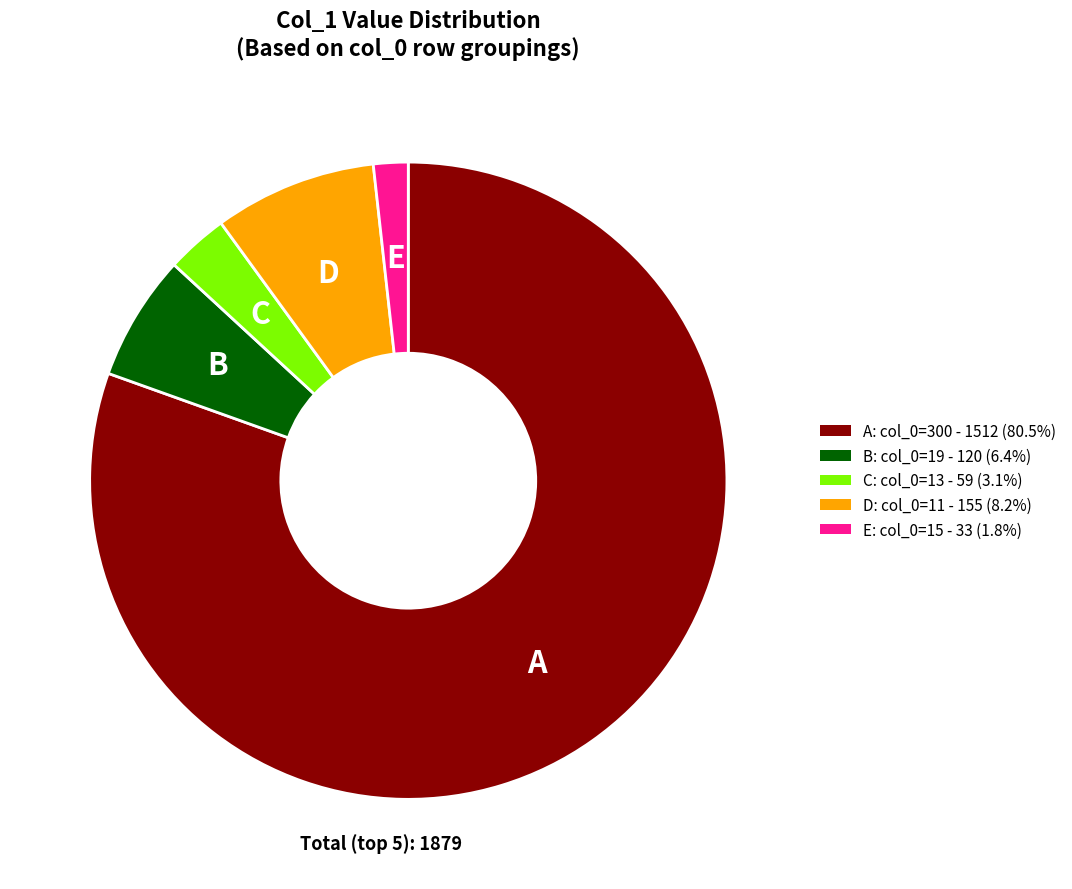

Is there a majority slice in this chart?

Yes